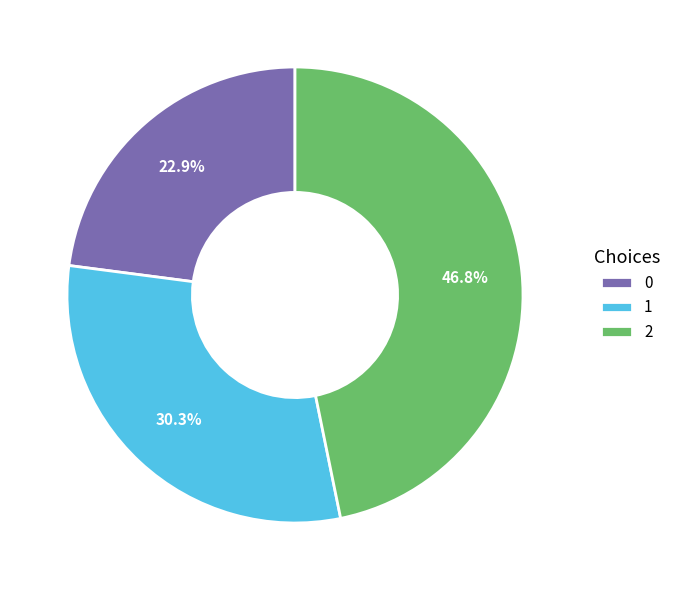

To the nearest percent, what portion does 1 represent?

30%